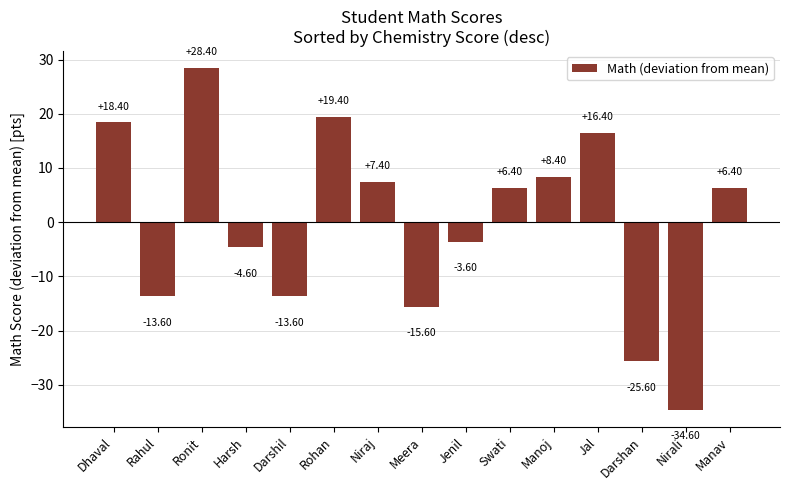

Which category has the highest value across all series?

Ronit